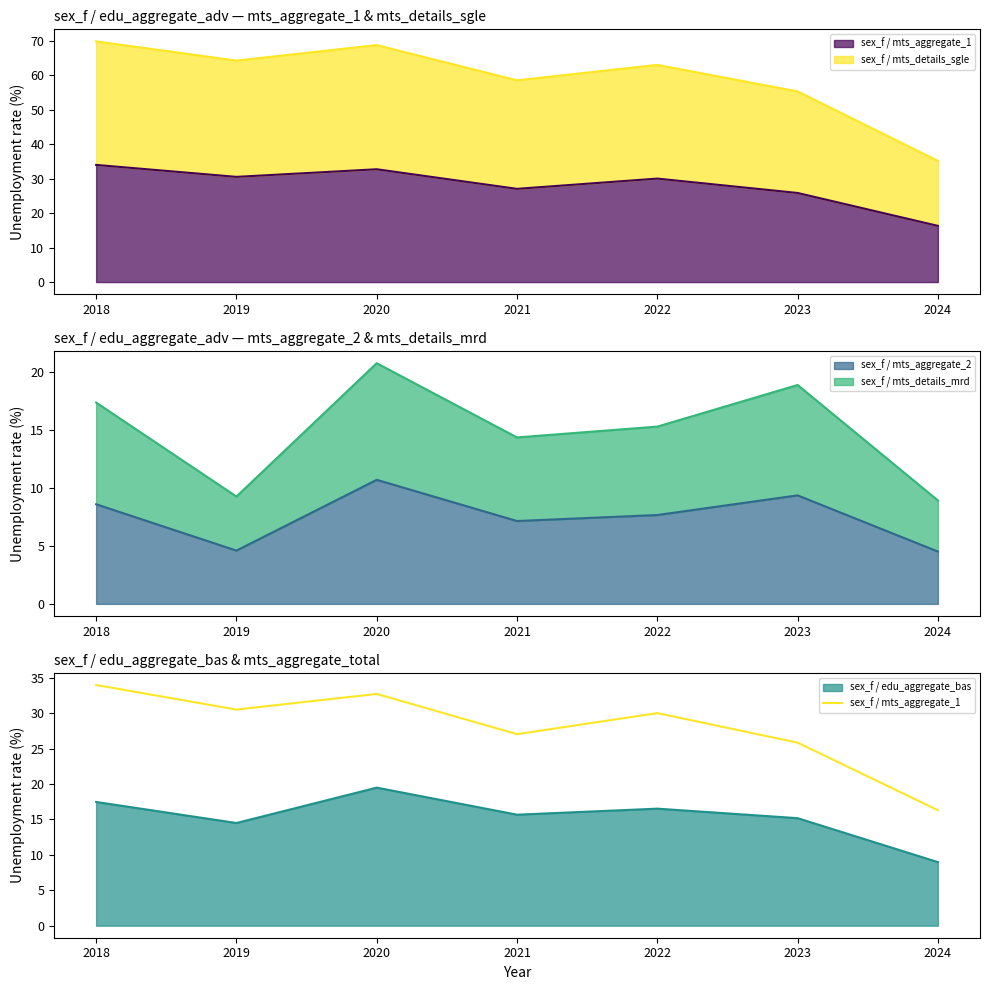

What is the maximum value for sex_f / mts_aggregate_2?

10.7